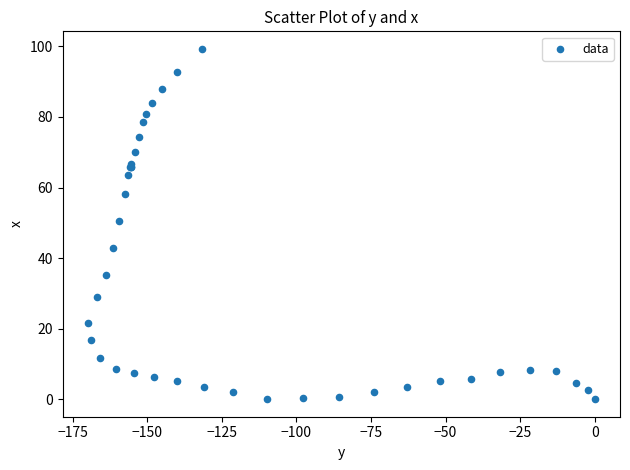

What Y value in the scatter plot is closest to 49?

50.5